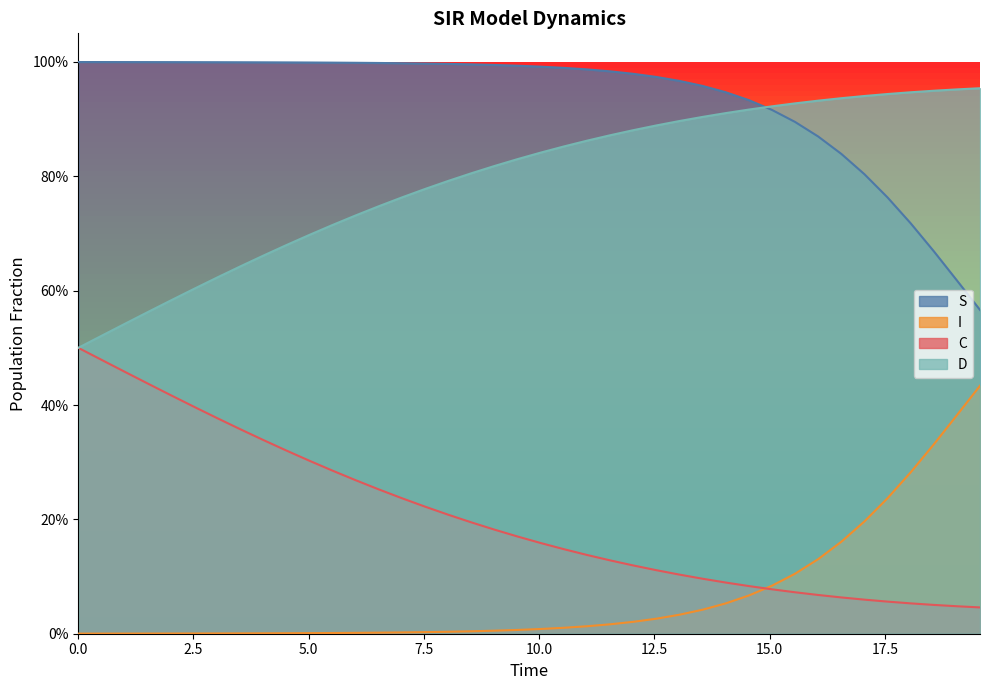

True or false: I and D cross at least once.

False